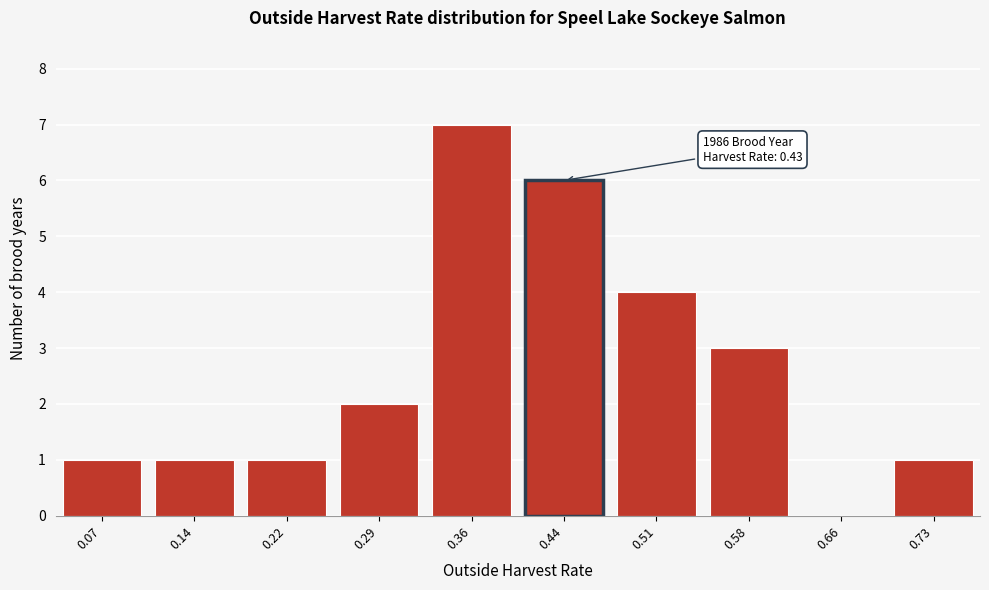

Reading left to right, extract all data points from this chart.

0.07=1	0.14=1	0.22=1	0.29=2	0.36=7	0.44=6	0.51=4	0.58=3	0.66=0	0.73=1